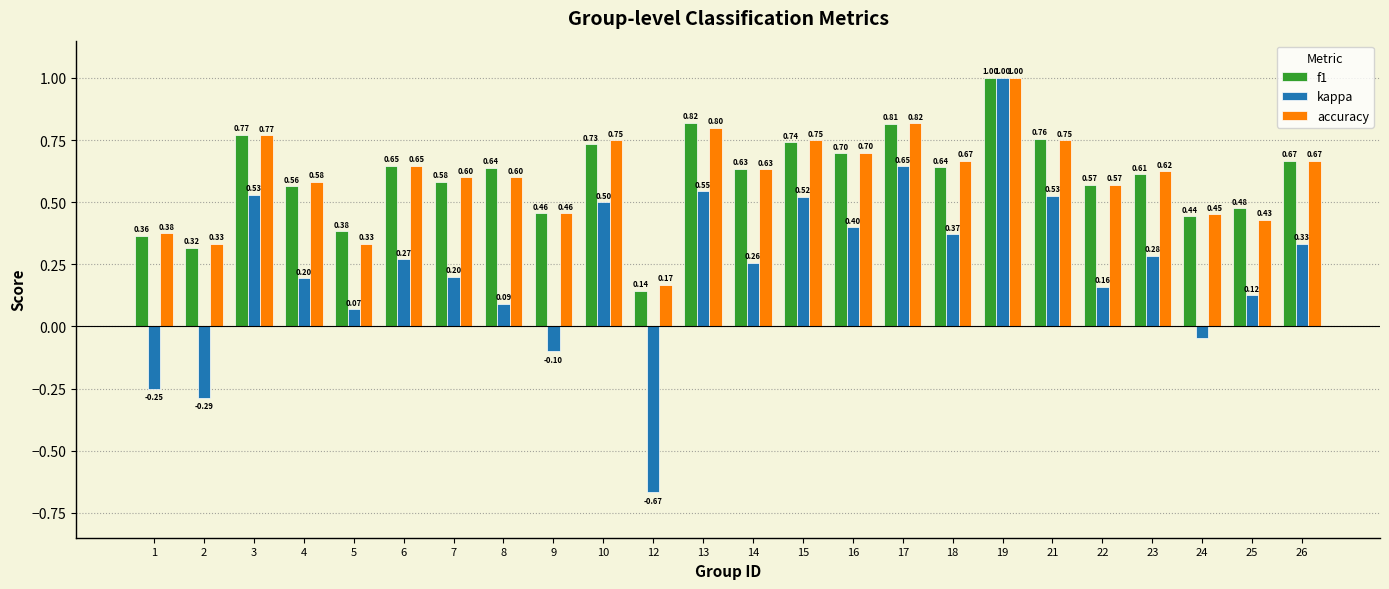

How many negative values does the kappa series have?

5